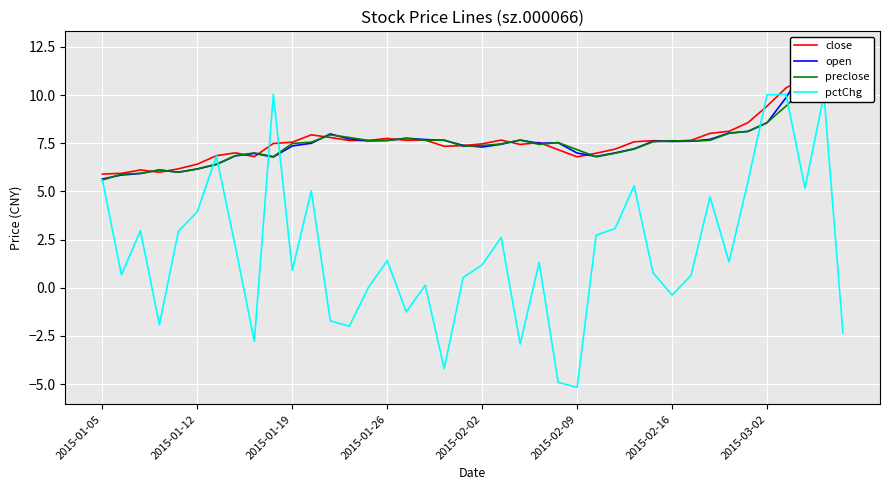

What is the lowest value of the pctChg series?

-5.2